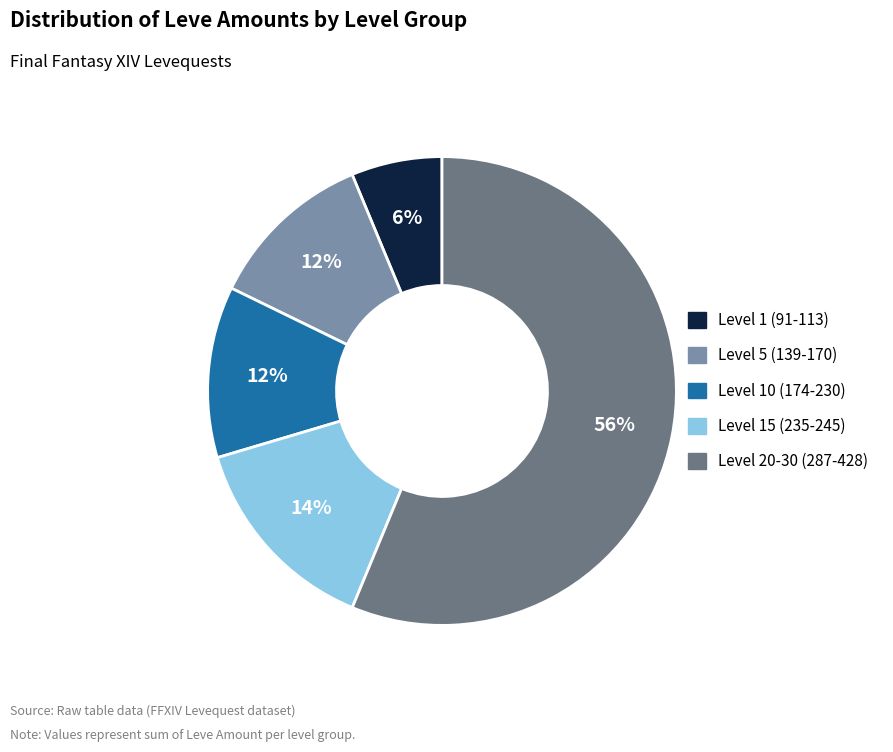

To the nearest percent, what is the average slice percentage?

20%